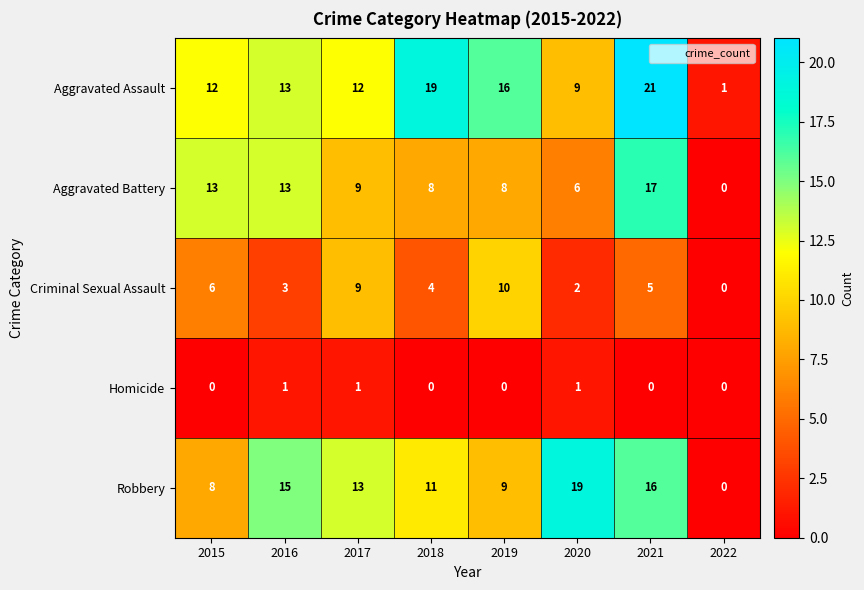

At 2020, list the series in order from largest to smallest.

Robbery, Aggravated Assault, Aggravated Battery, Criminal Sexual Assault, Homicide